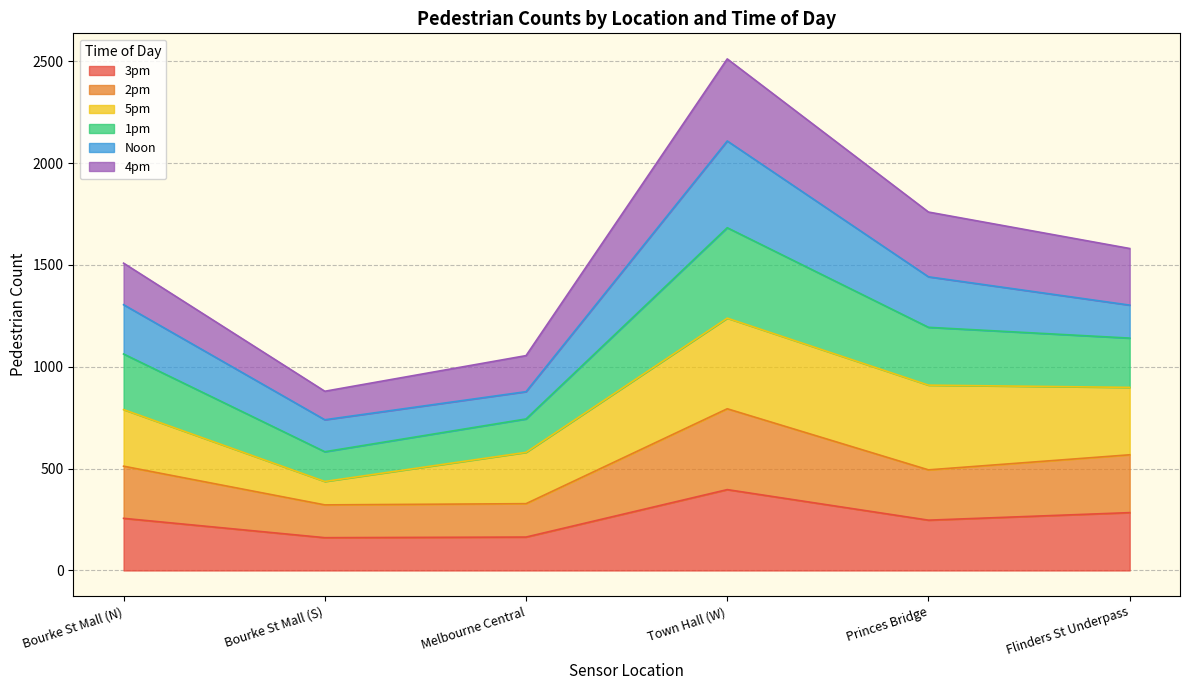

Does the chart display data point markers on the line(s)?

No